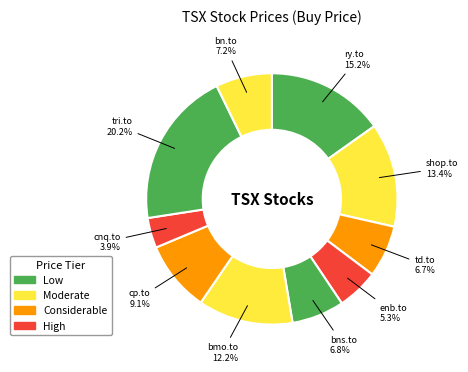

How many segments does this pie chart have?

10